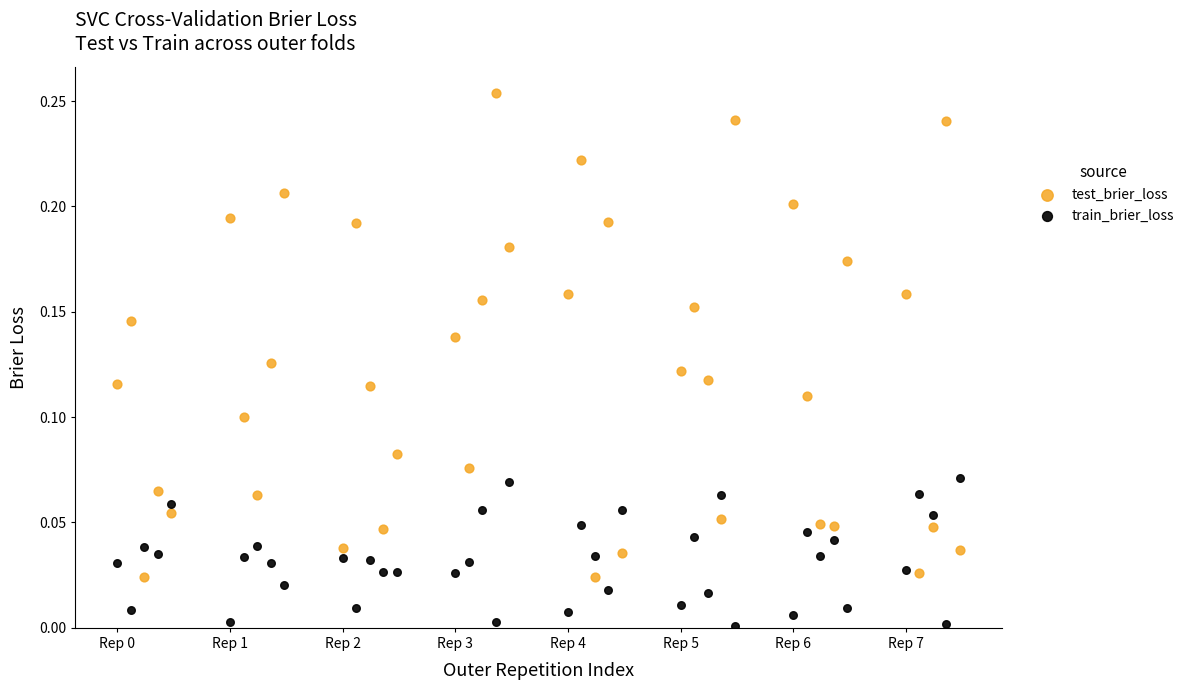

Across all data points, what is the range of X values (max minus min)?

7.5